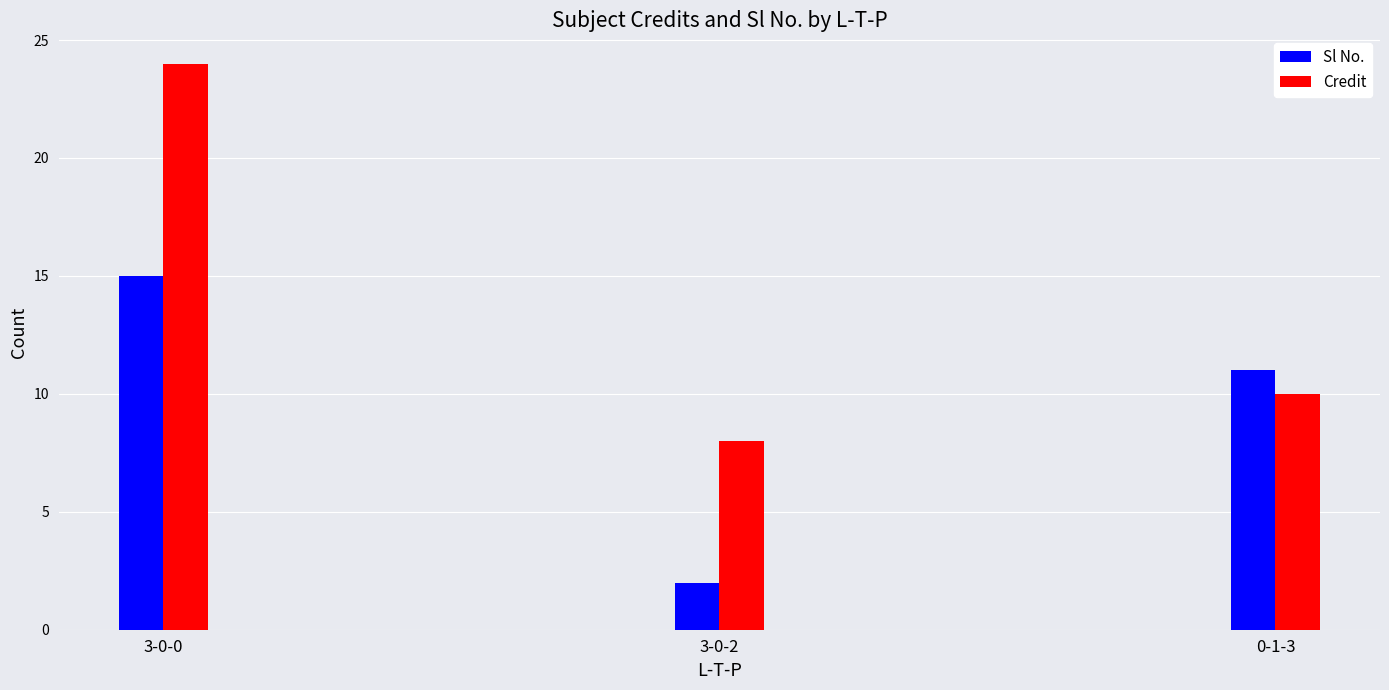

At which label is Credit closest to 16?

0-1-3